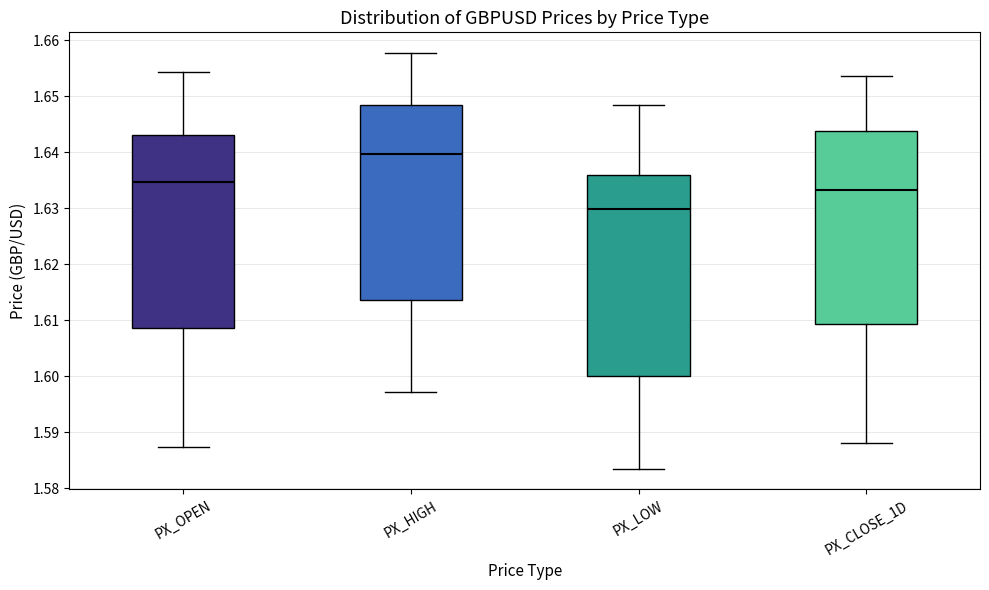

Reading left to right, transcribe this box plot: for each box, give where its median line is, the range the box spans, and where its two whiskers end, as read against the y-axis. The values are not printed on the chart, so give them approximately, as read against the axis.

PX_OPEN: median 1.635, box 1.609 to 1.643, whiskers 1.587 to 1.654
PX_HIGH: median 1.640, box 1.614 to 1.649, whiskers 1.597 to 1.658
PX_LOW: median 1.630, box 1.600 to 1.636, whiskers 1.584 to 1.648
PX_CLOSE_1D: median 1.633, box 1.609 to 1.644, whiskers 1.588 to 1.654